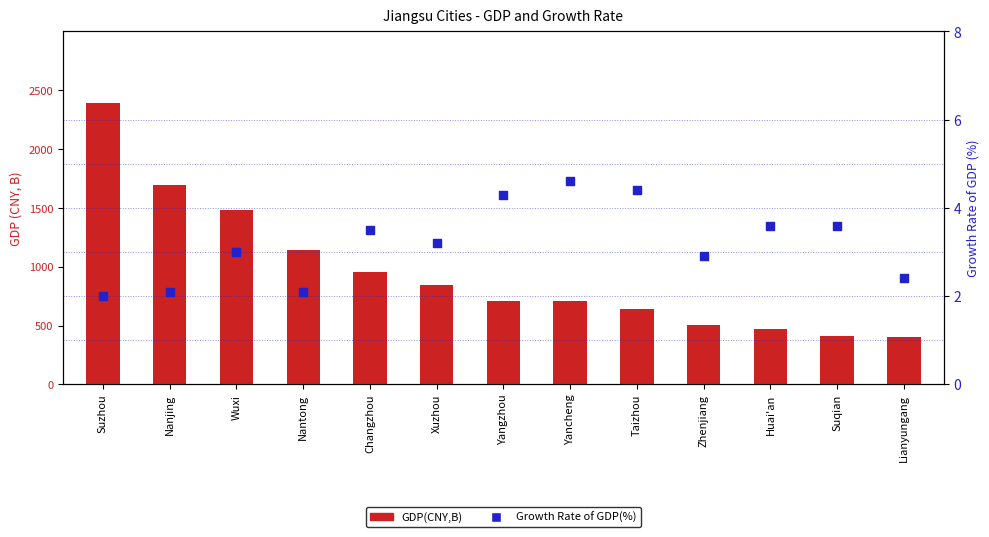

Is the value of GDP(CNY,B) at Zhenjiang greater than the value of Growth Rate of GDP(%) at Suqian?

Yes